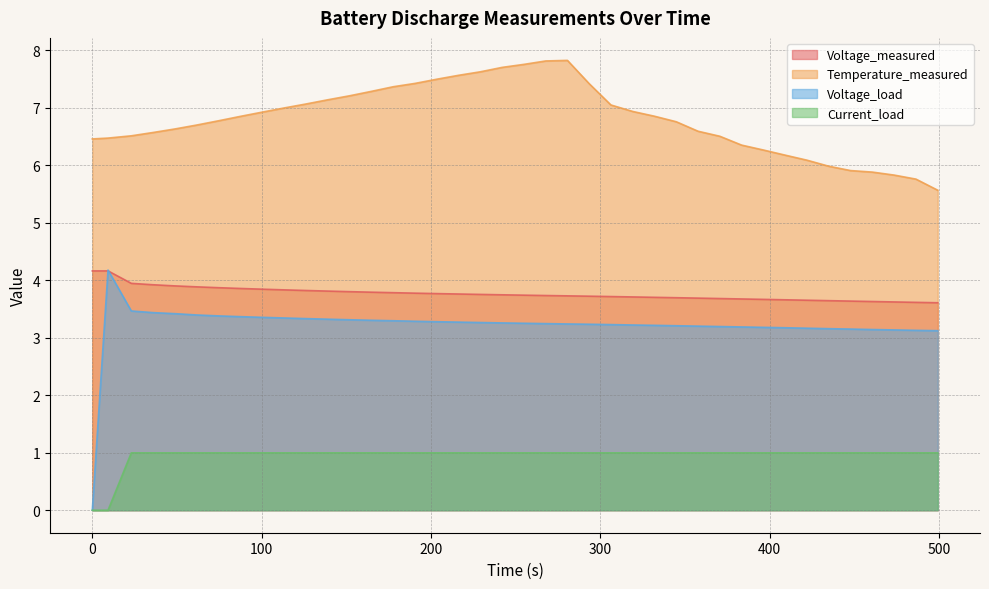

Rank the series by their maximum value, from highest to lowest.

Temperature_measured, Voltage_load, Voltage_measured, Current_load